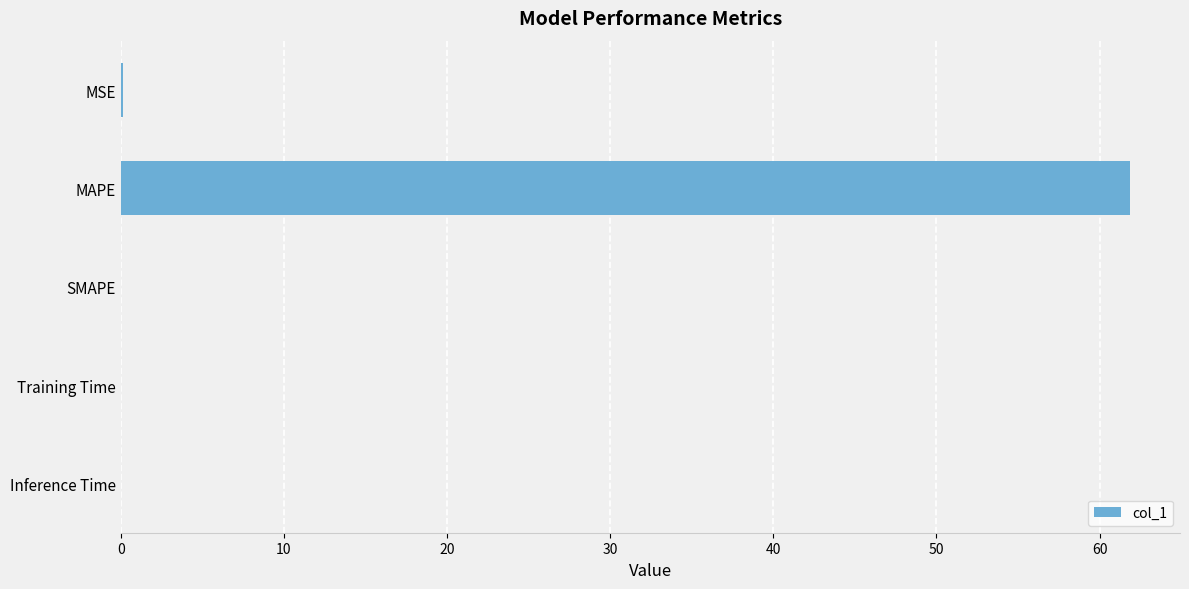

What is the change in value from MAPE to SMAPE?

-61.8